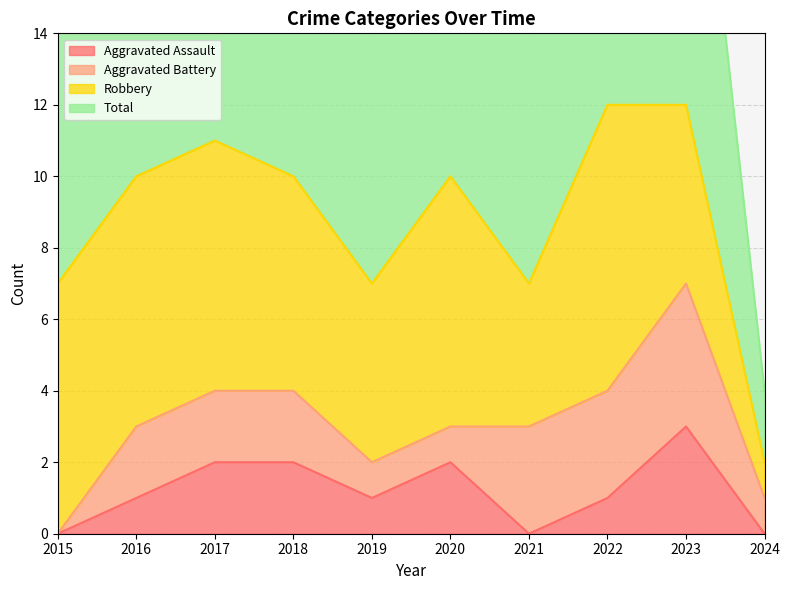

What is the maximum value for Aggravated Assault?

3